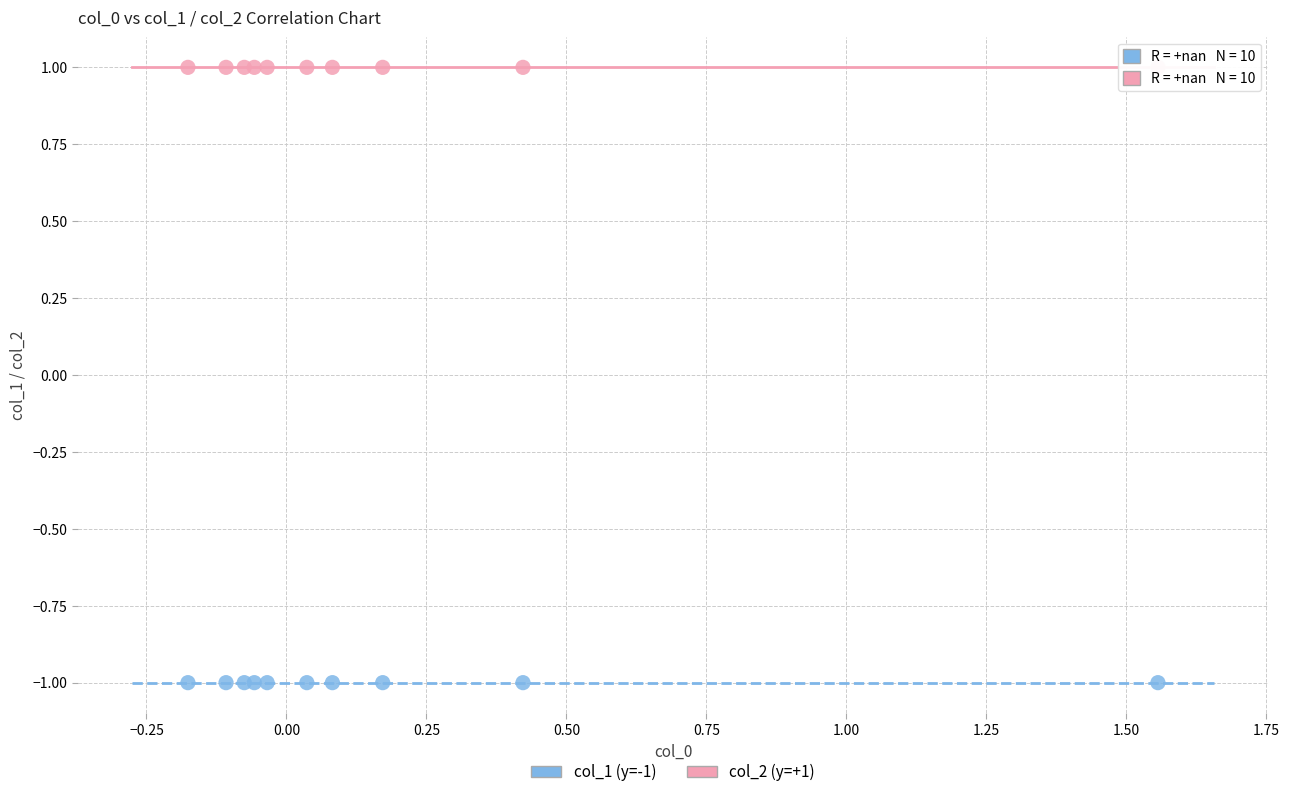

Which series reaches the maximum Y coordinate?

col_2 (y=+1)